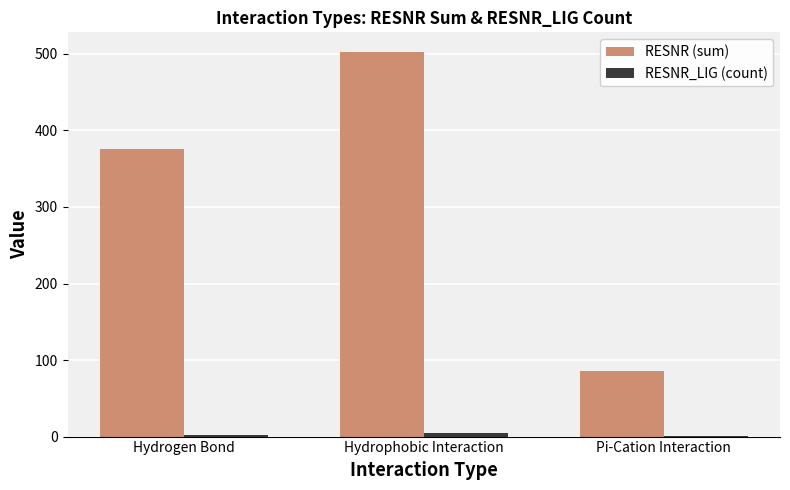

Which series has the largest total across all categories?

RESNR (sum)